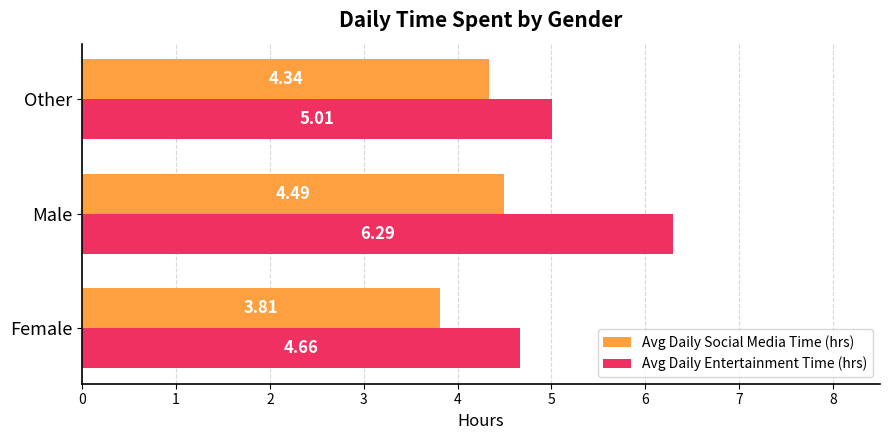

What is the spread (max minus min) of values at Other?

0.7